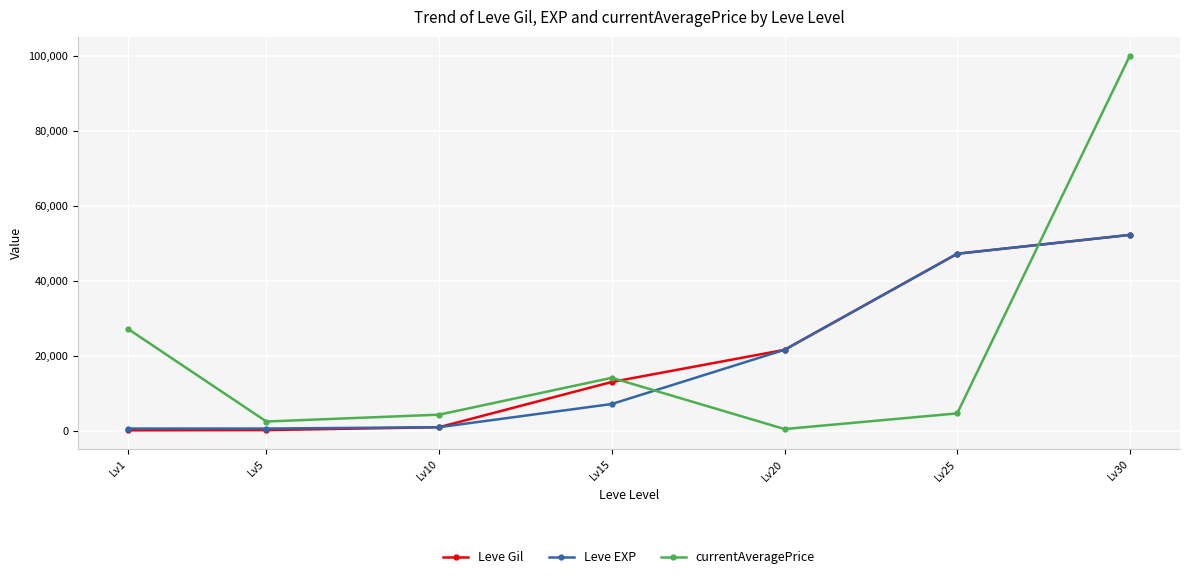

Where is currentAveragePrice nearest to the value 50245?

Lv1